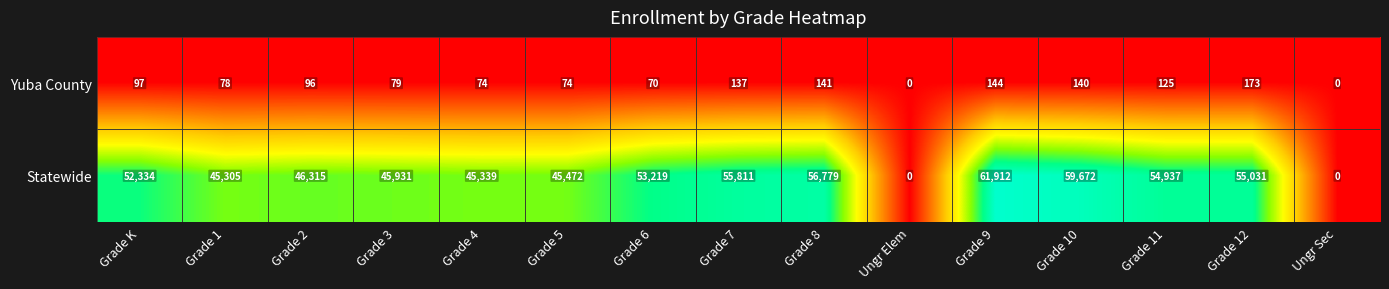

What is the difference between the Yuba County values at Grade 3 and Grade 11?

46